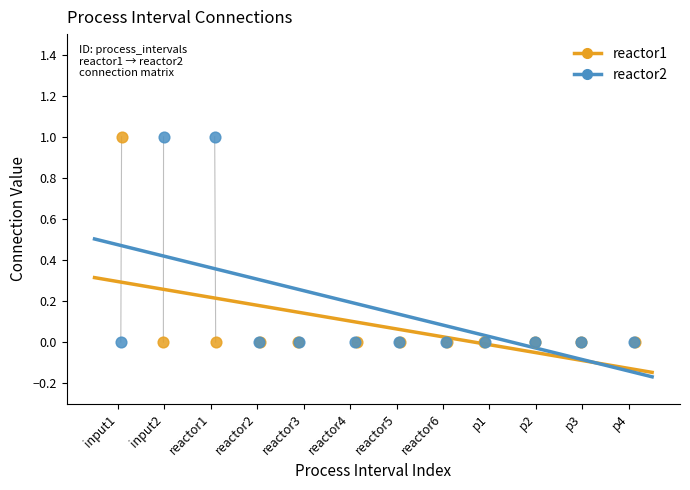

What are all the series names shown in the legend?

reactor1, reactor2